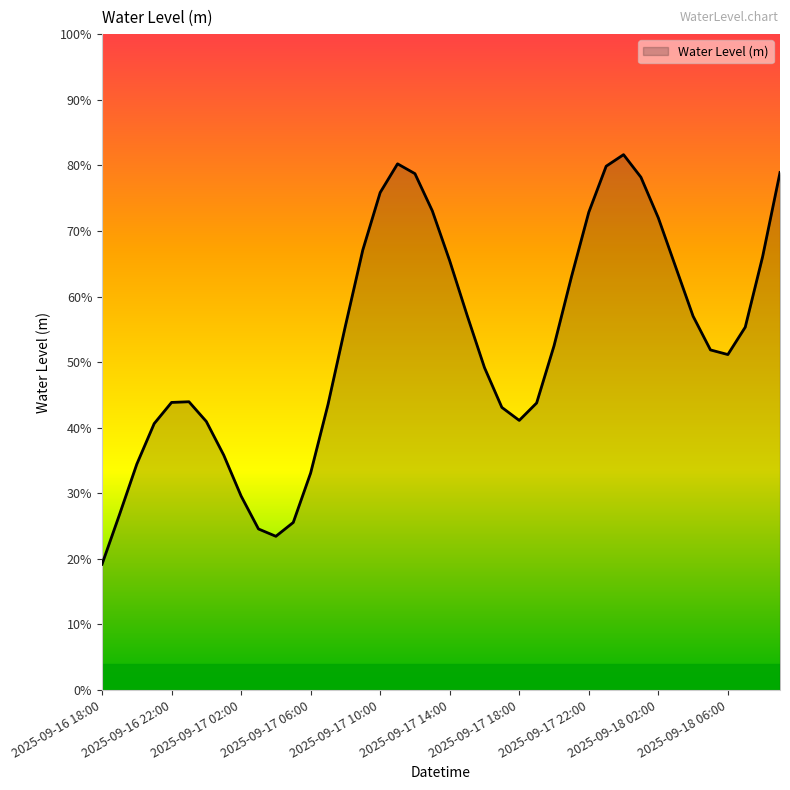

Reading right to left, extract all data points from this chart.

2025-09-18 09:00=0.8	2025-09-18 08:00=0.7	2025-09-18 07:00=0.6	2025-09-18 06:00=0.5	2025-09-18 05:00=0.5	2025-09-18 04:00=0.6	2025-09-18 03:00=0.6	2025-09-18 02:00=0.7	2025-09-18 01:00=0.8	2025-09-18 00:00=0.8	2025-09-17 23:00=0.8	2025-09-17 22:00=0.7	2025-09-17 21:00=0.6	2025-09-17 20:00=0.5	2025-09-17 19:00=0.4	2025-09-17 18:00=0.4	2025-09-17 17:00=0.4	2025-09-17 16:00=0.5	2025-09-17 15:00=0.6	2025-09-17 14:00=0.7	2025-09-17 13:00=0.7	2025-09-17 12:00=0.8	2025-09-17 11:00=0.8	2025-09-17 10:00=0.8	2025-09-17 09:00=0.7	2025-09-17 08:00=0.6	2025-09-17 07:00=0.4	2025-09-17 06:00=0.3	2025-09-17 05:00=0.3	2025-09-17 04:00=0.2	2025-09-17 03:00=0.2	2025-09-17 02:00=0.3	2025-09-17 01:00=0.4	2025-09-17 00:00=0.4	2025-09-16 23:00=0.4	2025-09-16 22:00=0.4	2025-09-16 21:00=0.4	2025-09-16 20:00=0.3	2025-09-16 19:00=0.3	2025-09-16 18:00=0.2